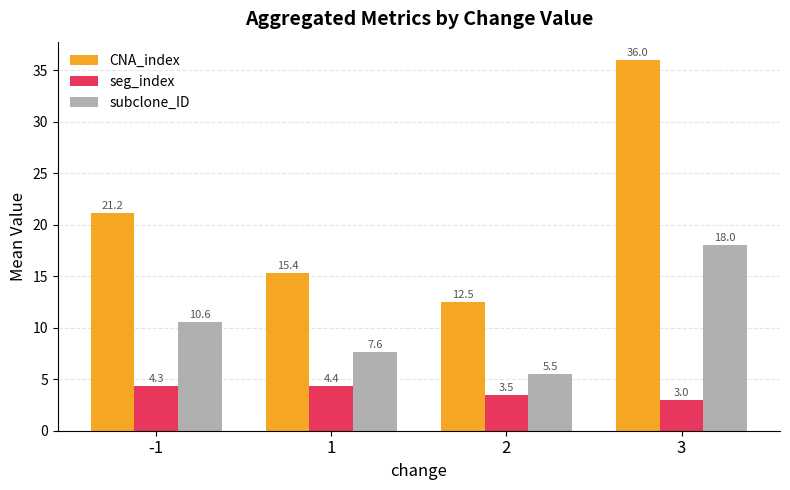

What is the difference between the maximum and minimum values in the CNA_index series?

23.5